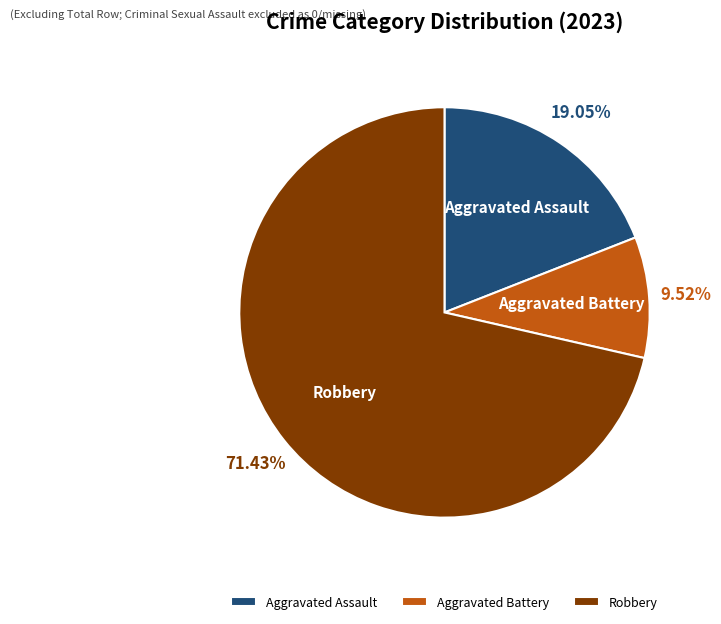

Combined, what portion of the pie is Robbery and Aggravated Battery?

81.0%